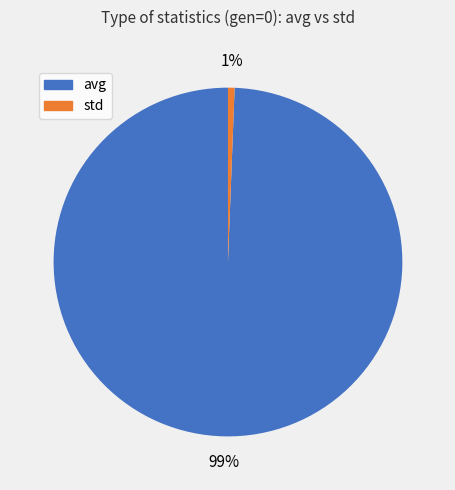

Which slice is the smallest?

std